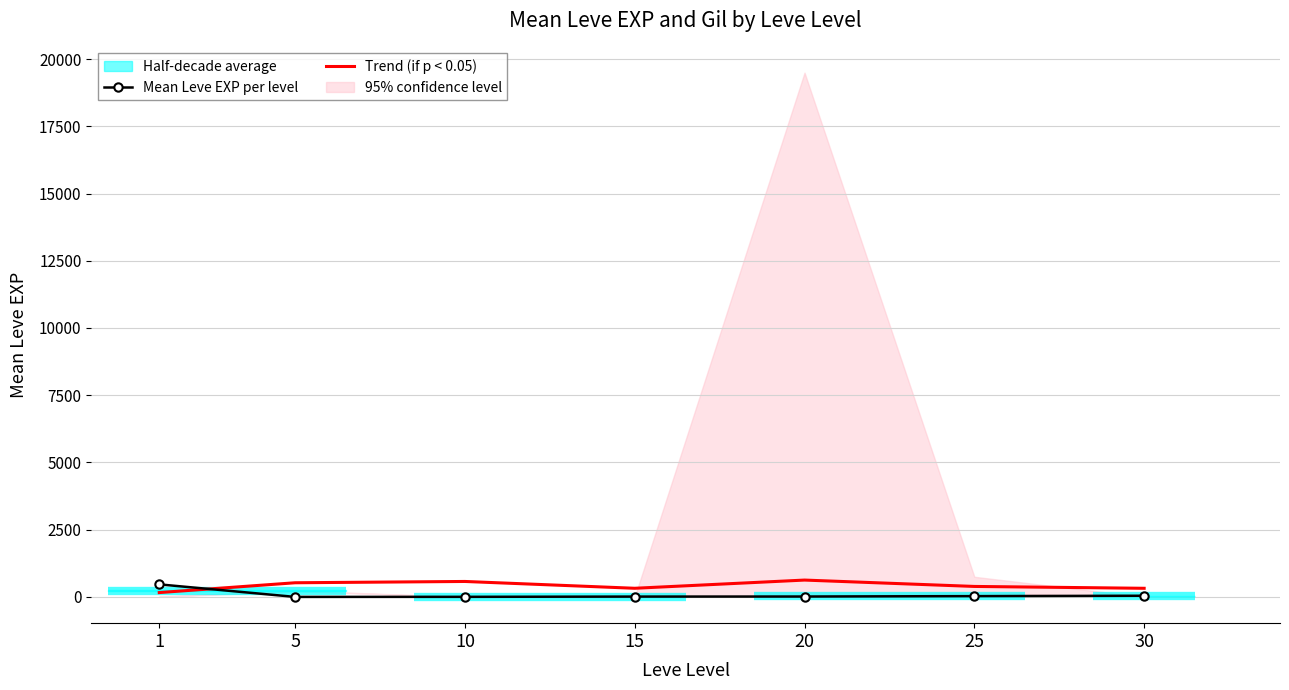

Which series has the widest spread of values?

Mean Leve EXP per level